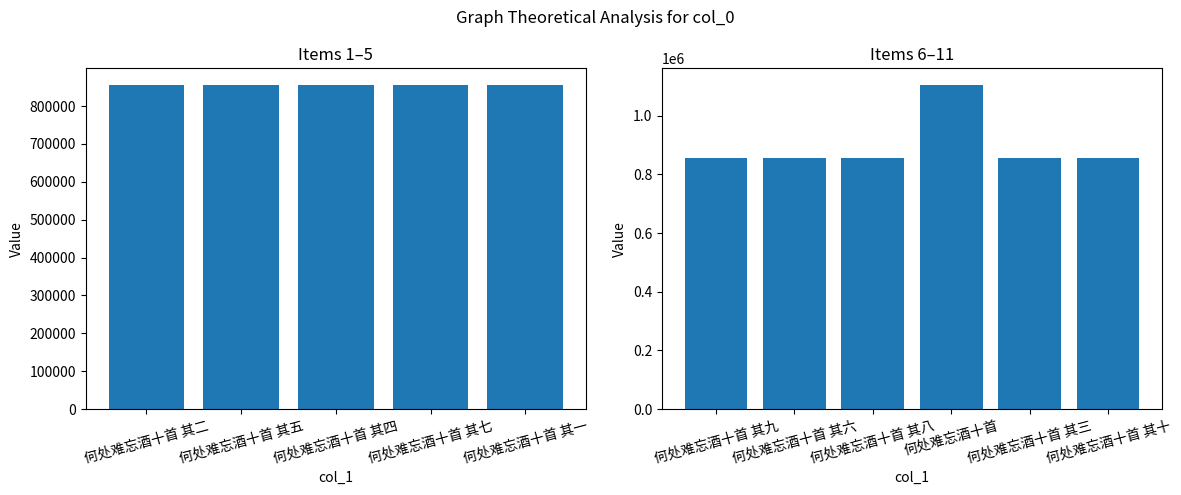

What is the change in value from 何处难忘酒十首 其七 to 何处难忘酒十首 其八?

-1